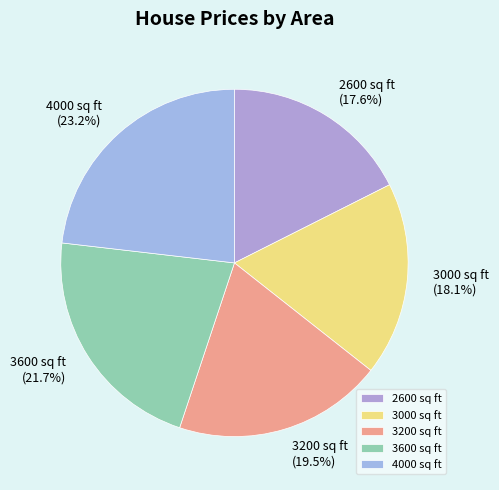

To the nearest percent, what is the difference between the 3200 and 4000 slice percentages?

4%